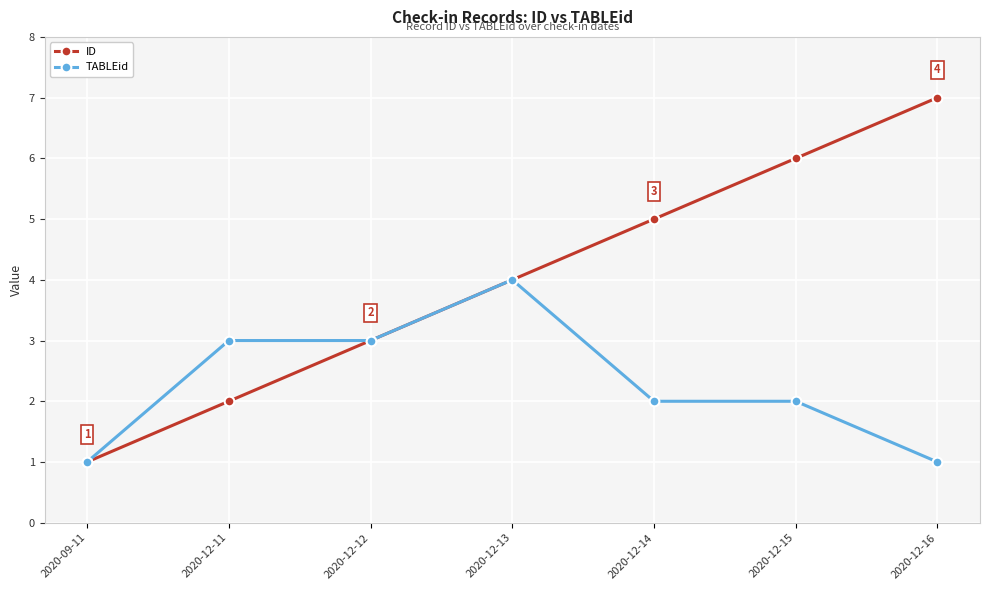

Rank the series by their average value, from lowest to highest.

TABLEid, ID